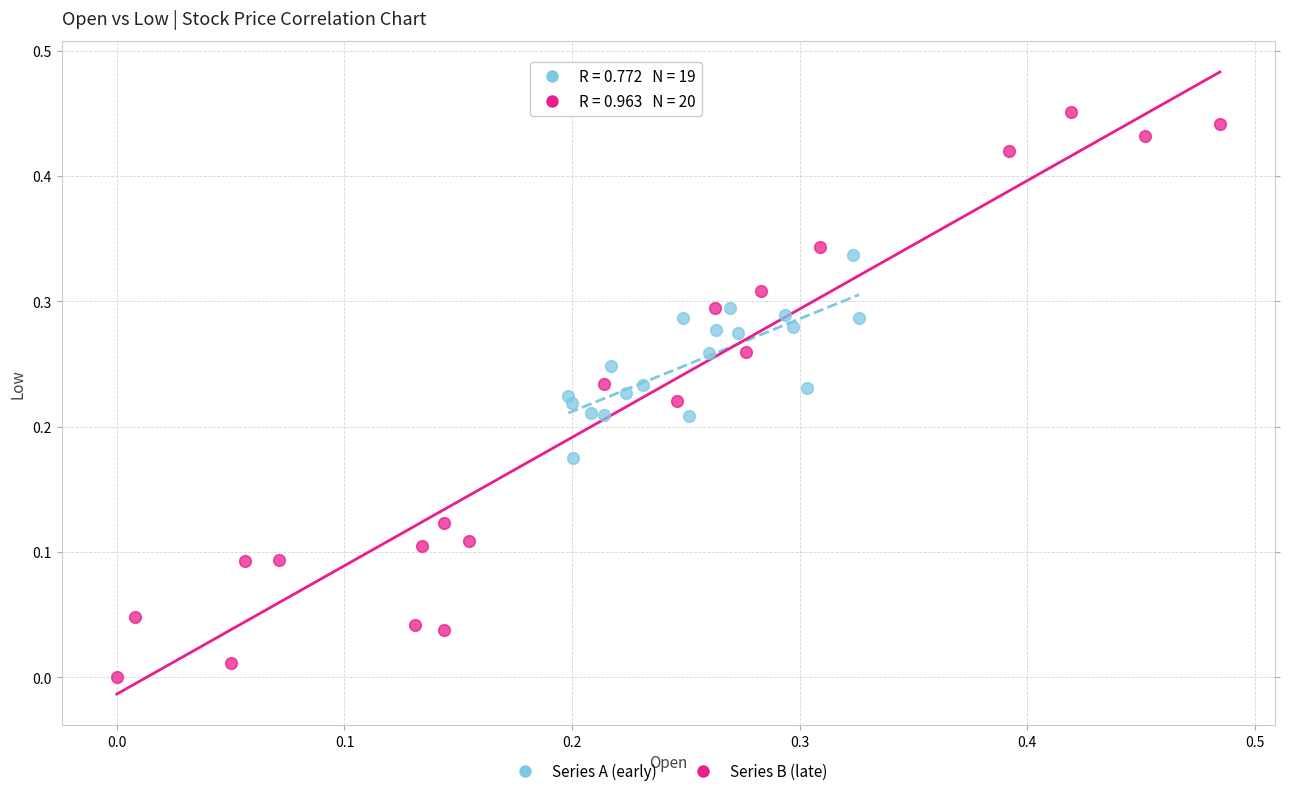

Which series reaches the maximum Y coordinate?

Series B (late)